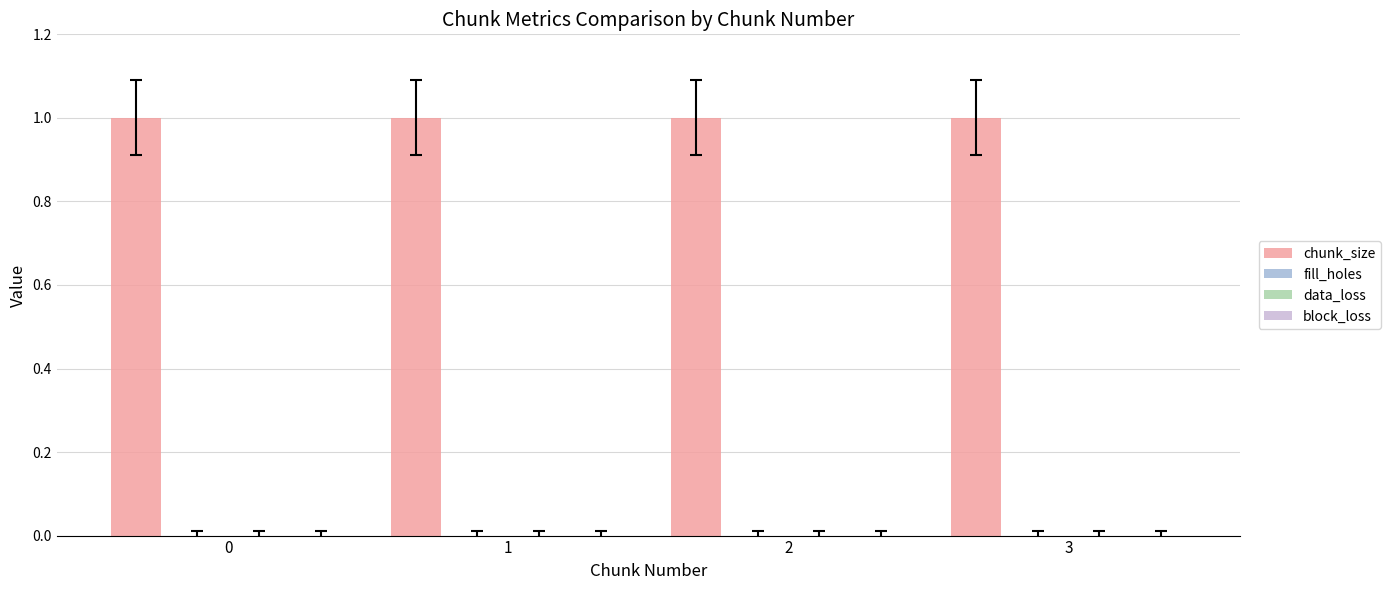

Rank the series by their maximum value, from lowest to highest.

fill_holes, data_loss, block_loss, chunk_size